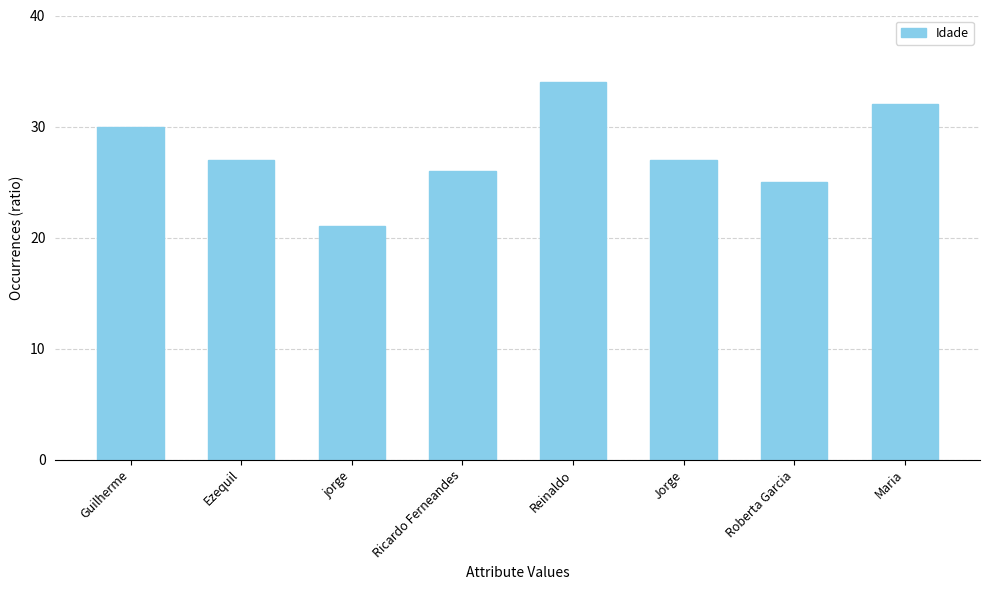

Between Reinaldo and jorge, which is larger?

Reinaldo